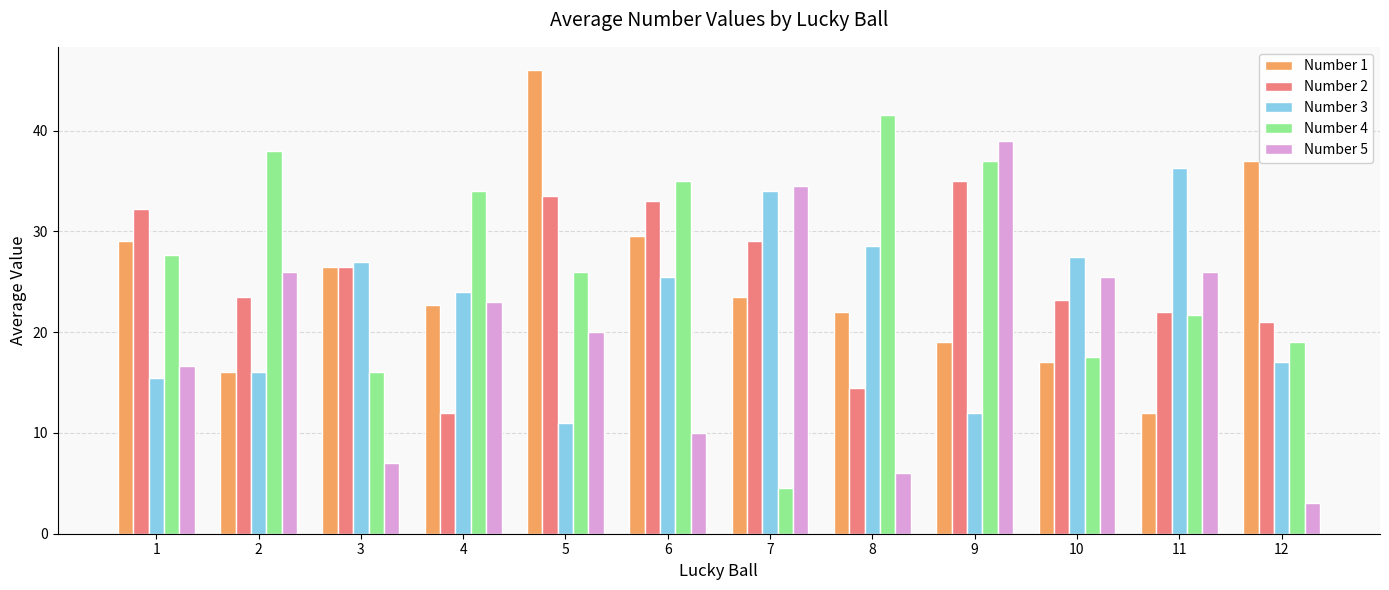

What is the difference between the Number 1 values at 12 and 3?

10.5